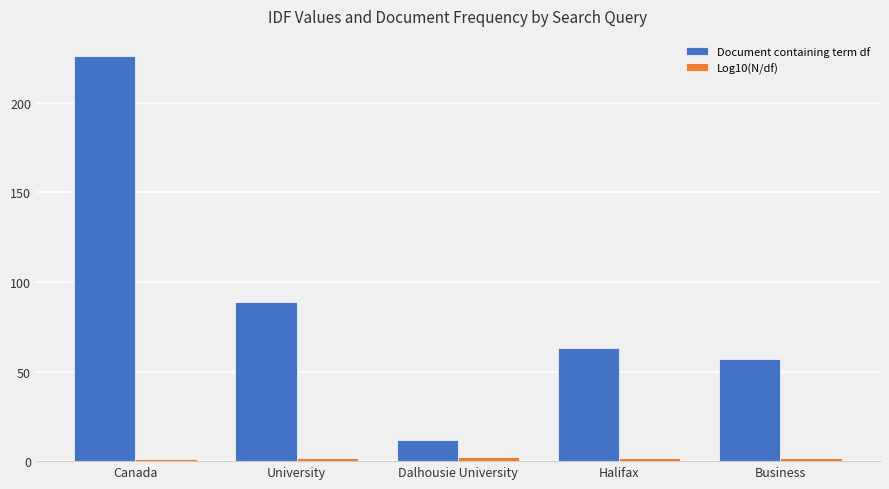

Rank the series by their average value, from highest to lowest.

Document containing term df, Log10(N/df)